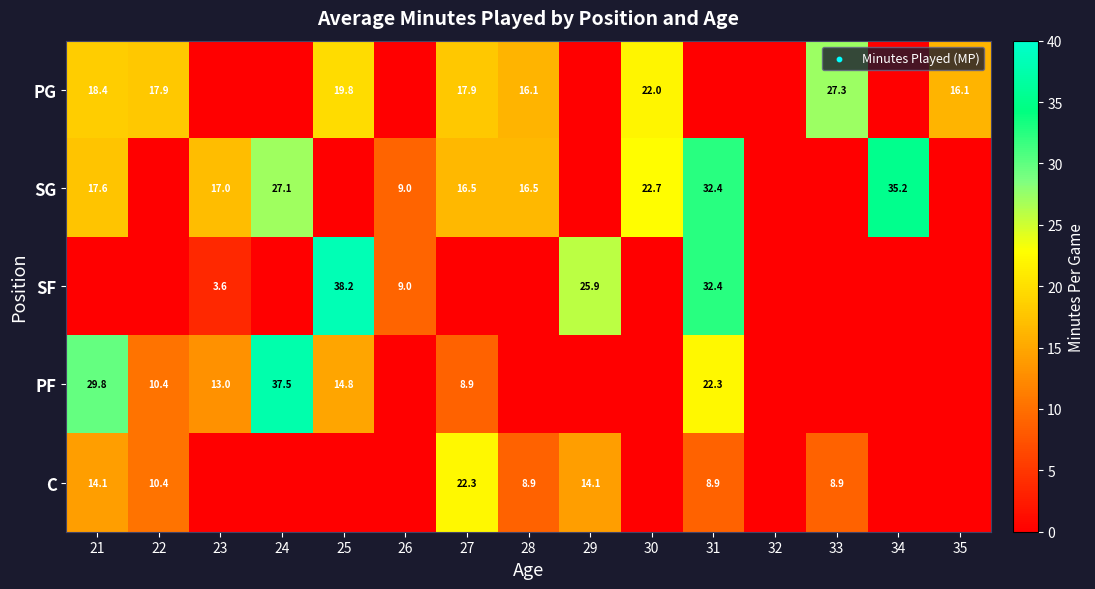

Is the value of PF at 21 greater than the value of SG at 23?

Yes